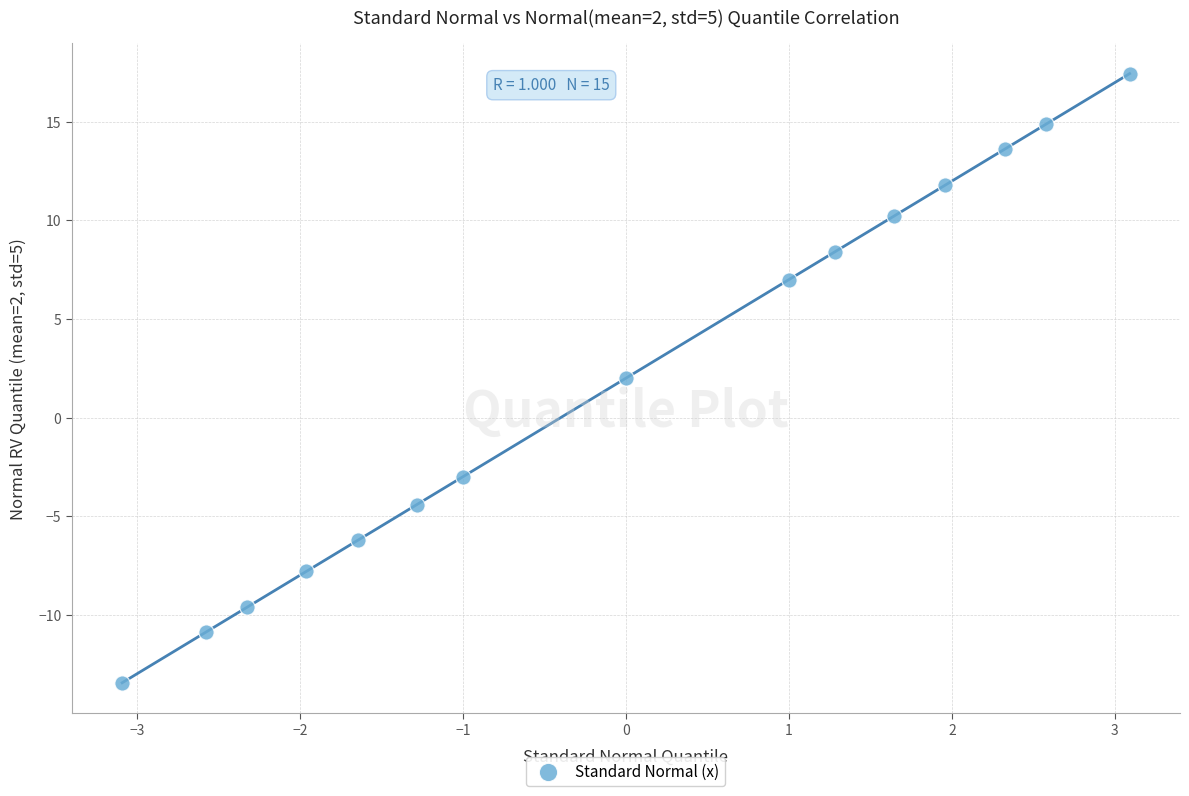

What is the range of Y values (max minus min)?

30.9